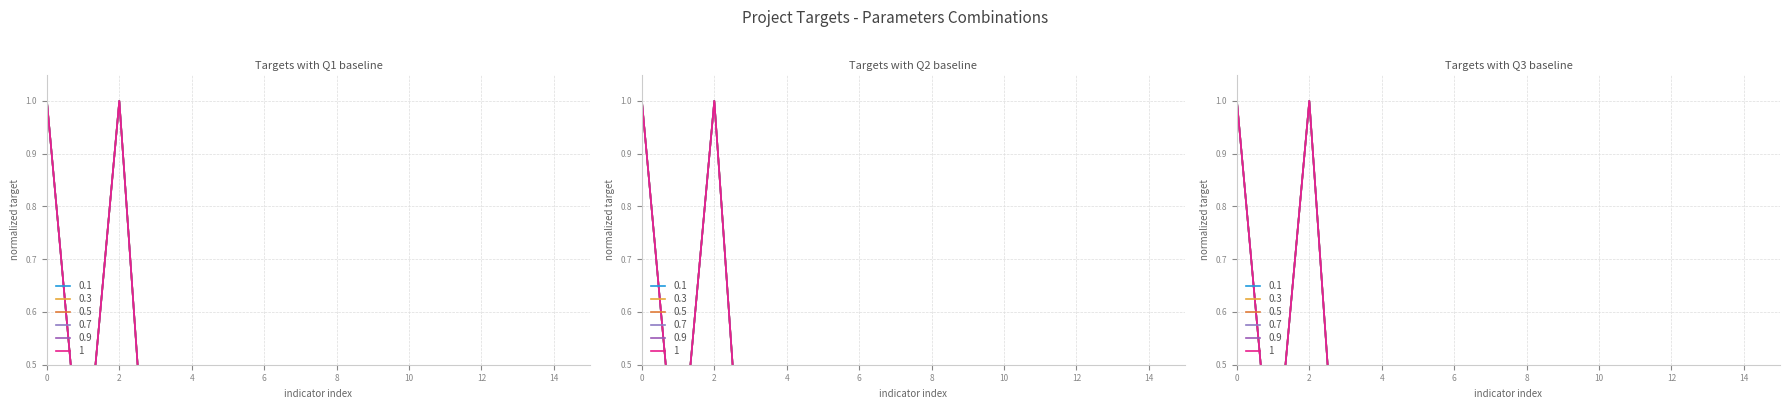

In target_q1, how many points are lower than both neighbors (excluding endpoints)?

5